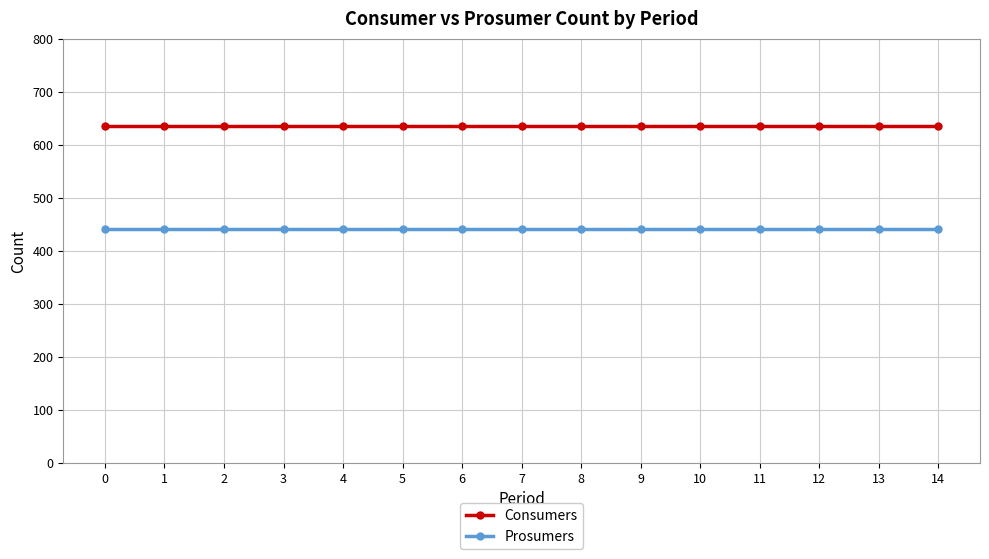

What is the minimum value for Prosumers?

440